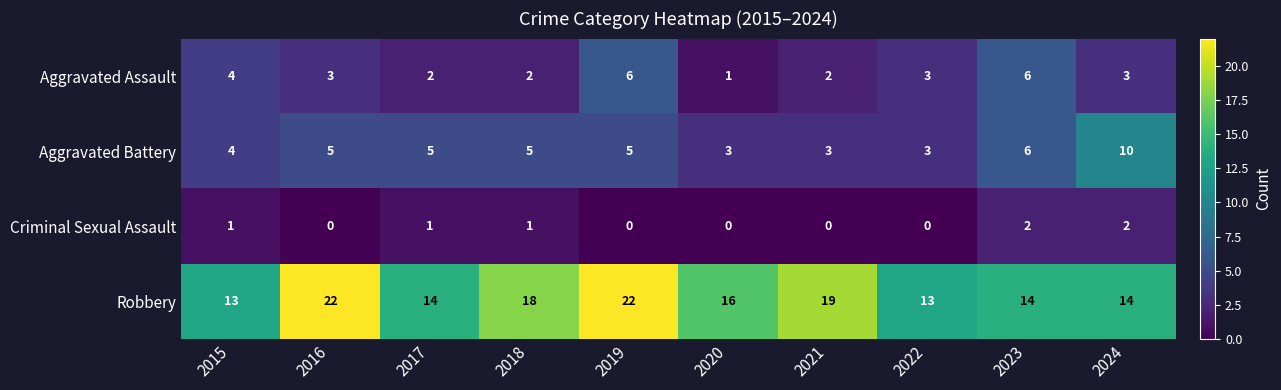

What is the greatest value displayed?

22